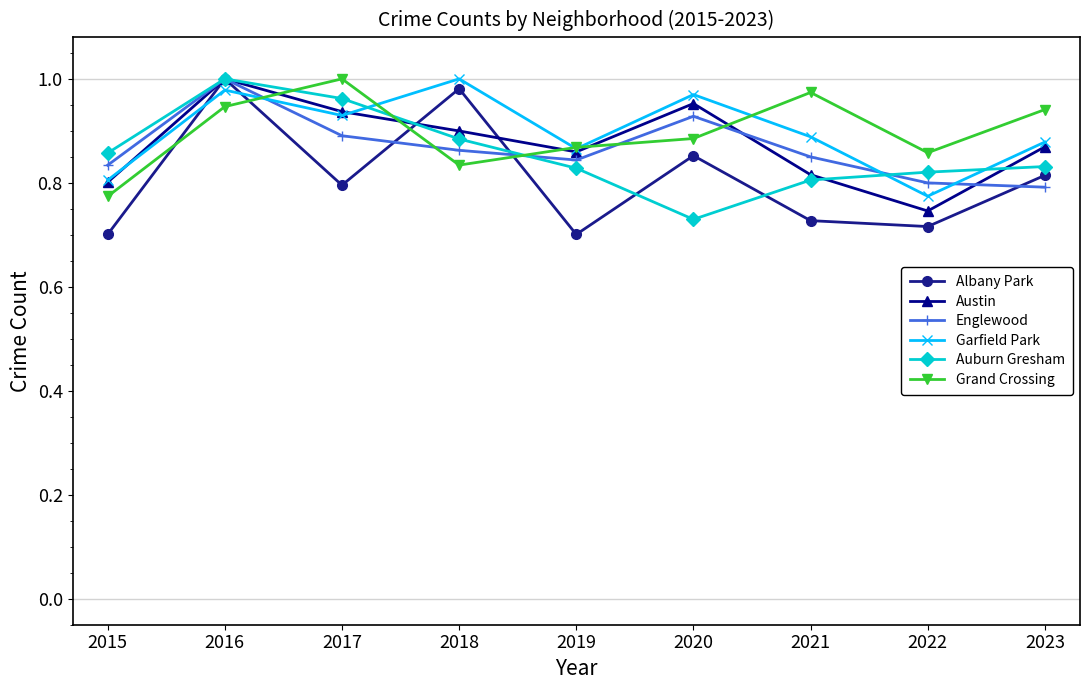

At which category does Auburn Gresham reach its first local valley?

2020